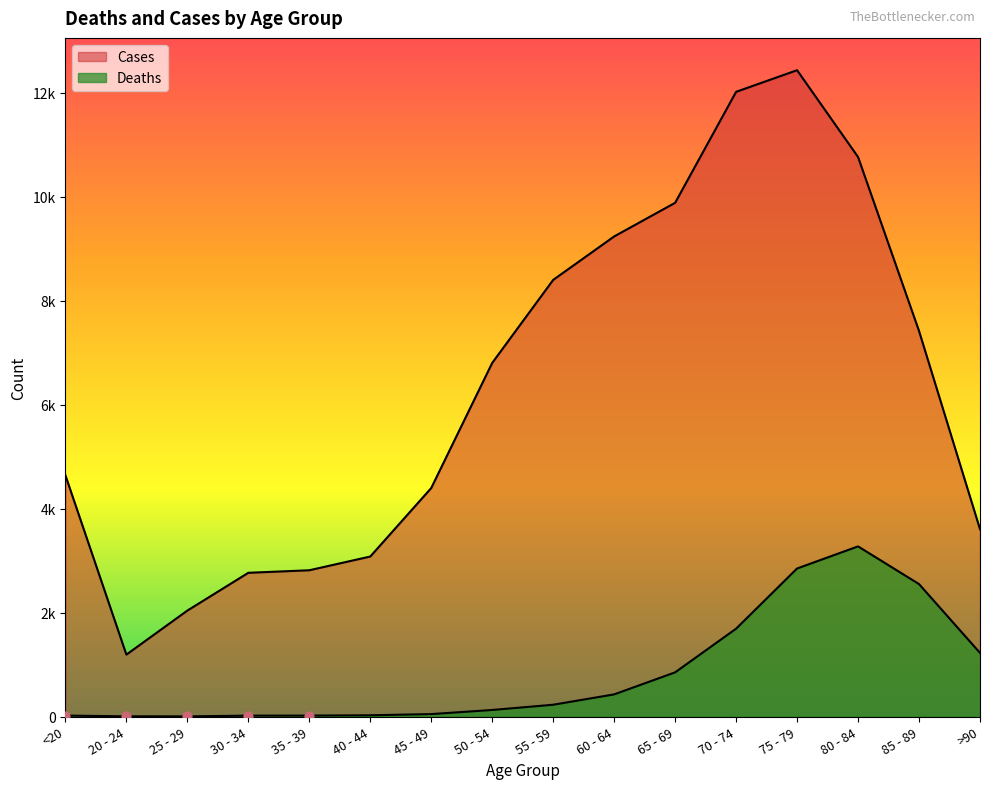

At how many categories does at least one series exceed 3018?

12